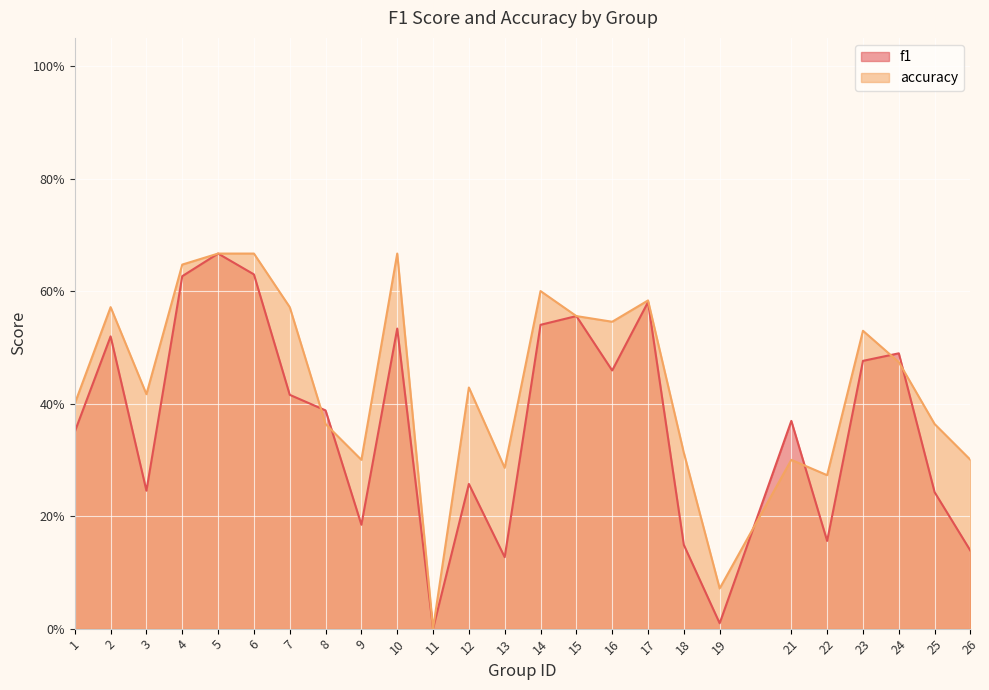

True or false: f1 has more than 2 interior local peaks.

True